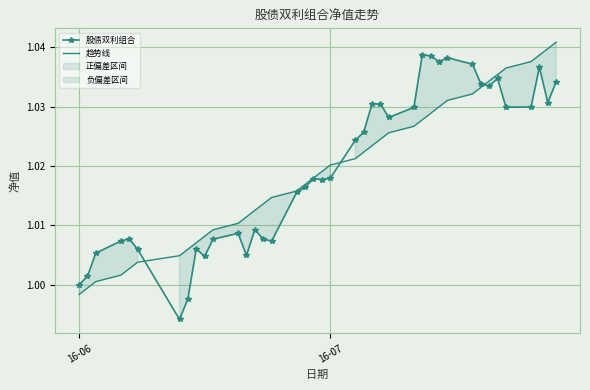

How many values in the 股债双利组合 series are below 1?

2